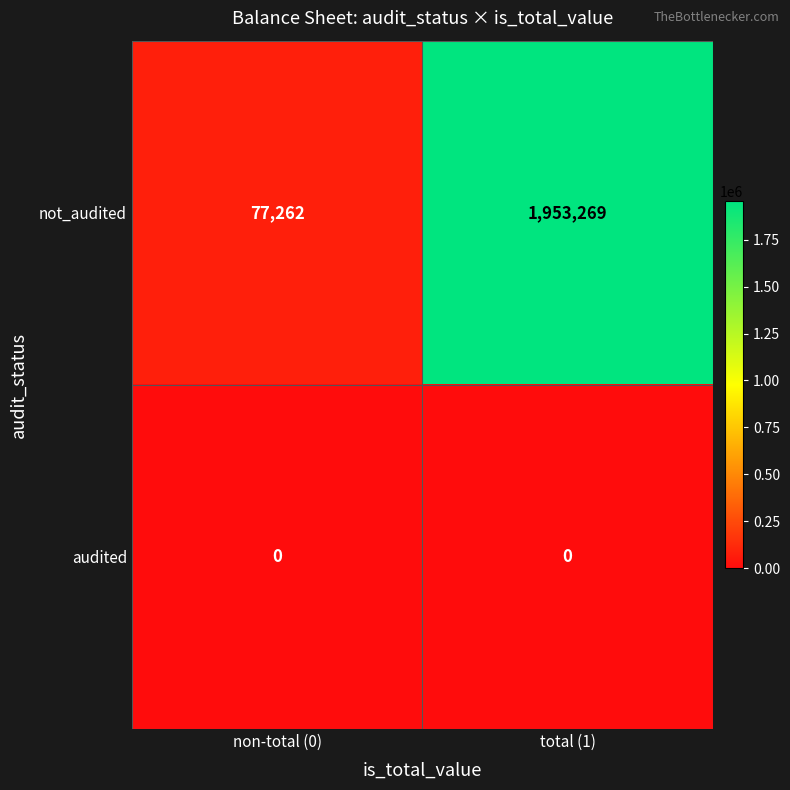

At which label is not_audited closest to 1015265?

non-total (0)